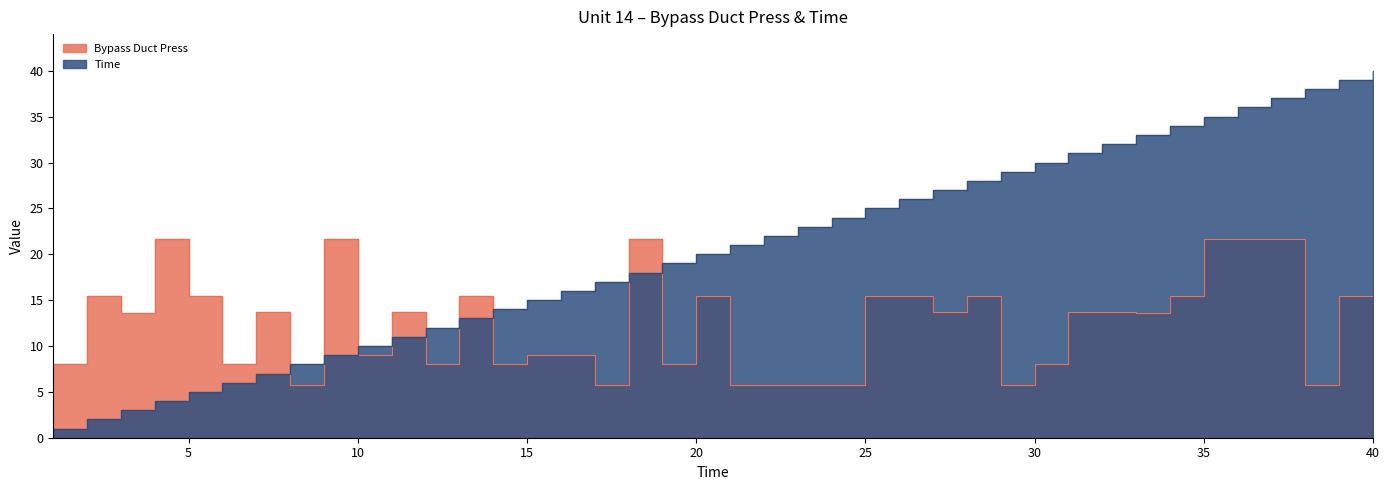

After their last crossing, which series has the higher values: Bypass Duct Press or Time?

Time